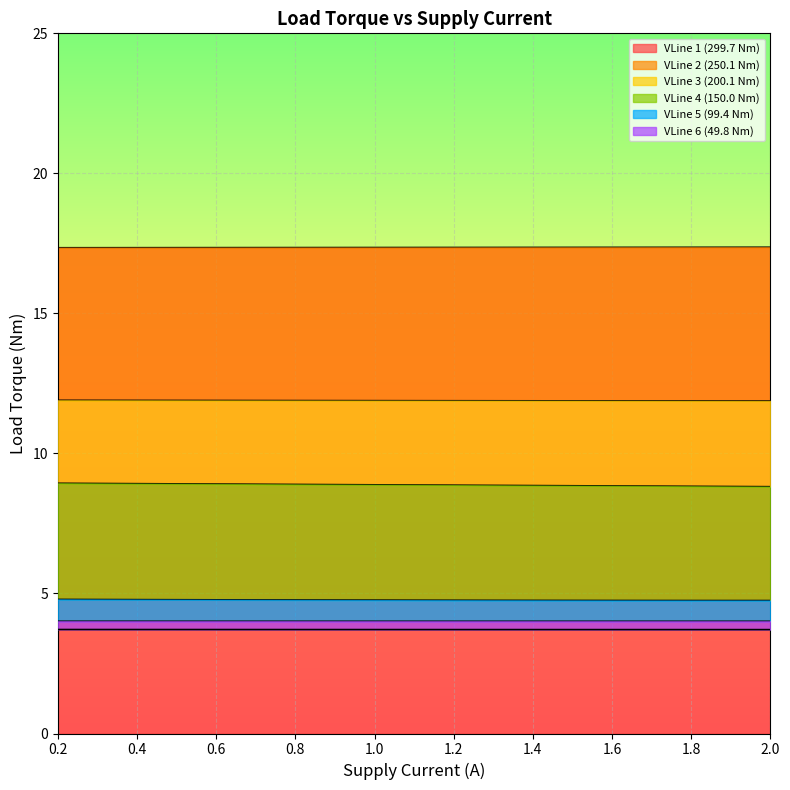

At which category does the chart reach its peak across all series?

2.0